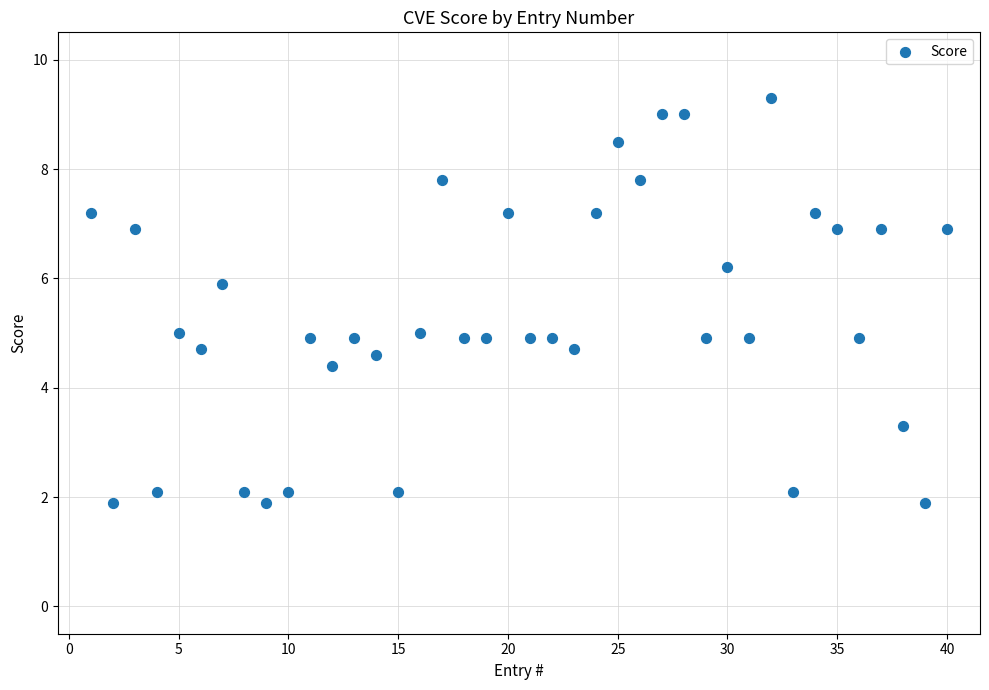

What is the range of Y values (max minus min)?

7.4